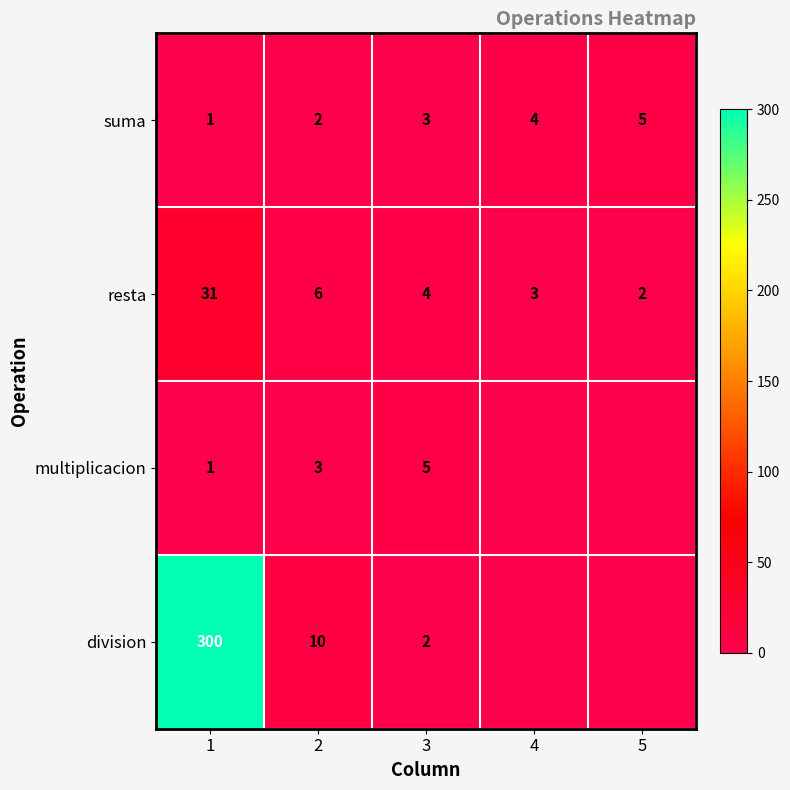

The value of suma at 1 is 0. True or false?

False